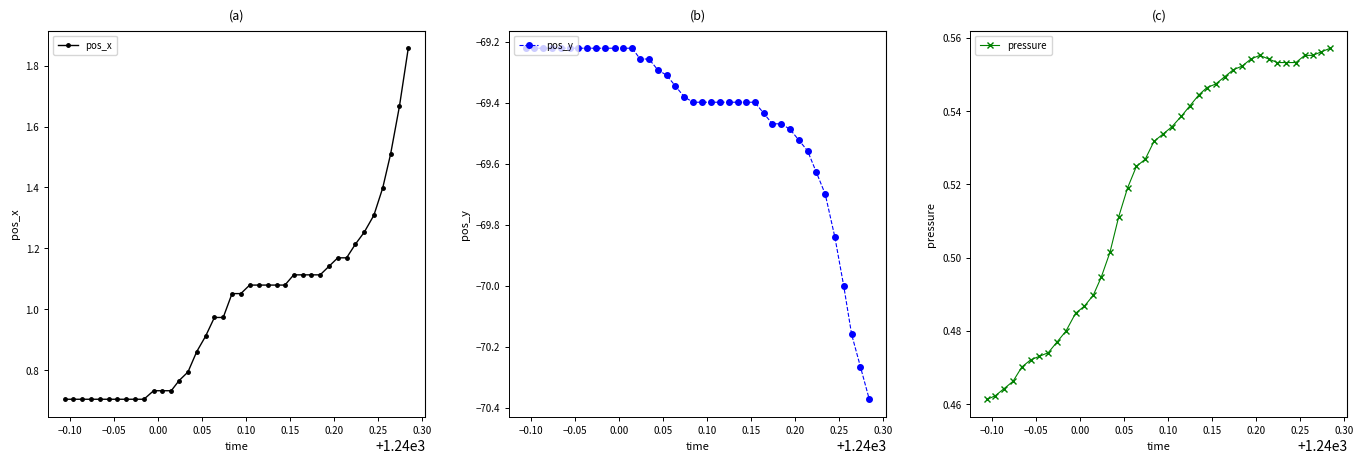

List the series in order of their peak value, lowest first.

pos_y, pressure, pos_x